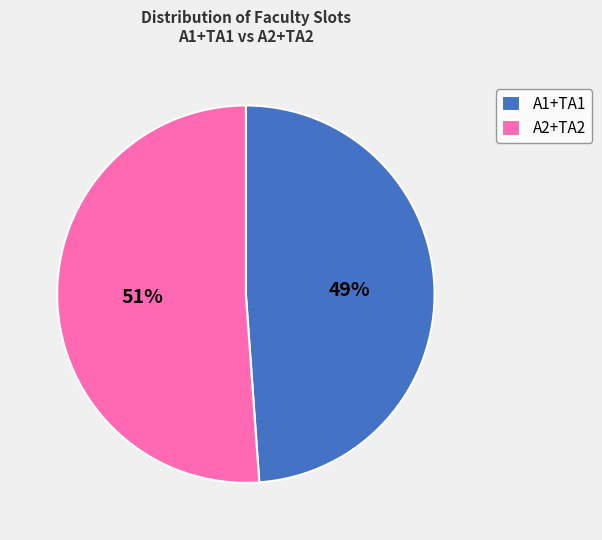

Is there any slice that represents more than half of the pie?

Yes